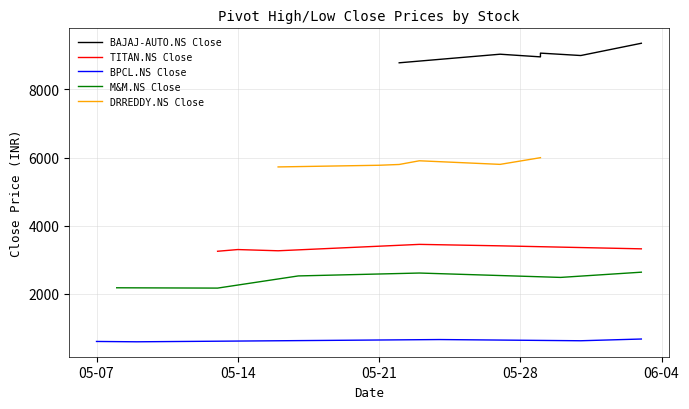

What is the value of the BPCL.NS Close point at the 1st from the left?

602.8